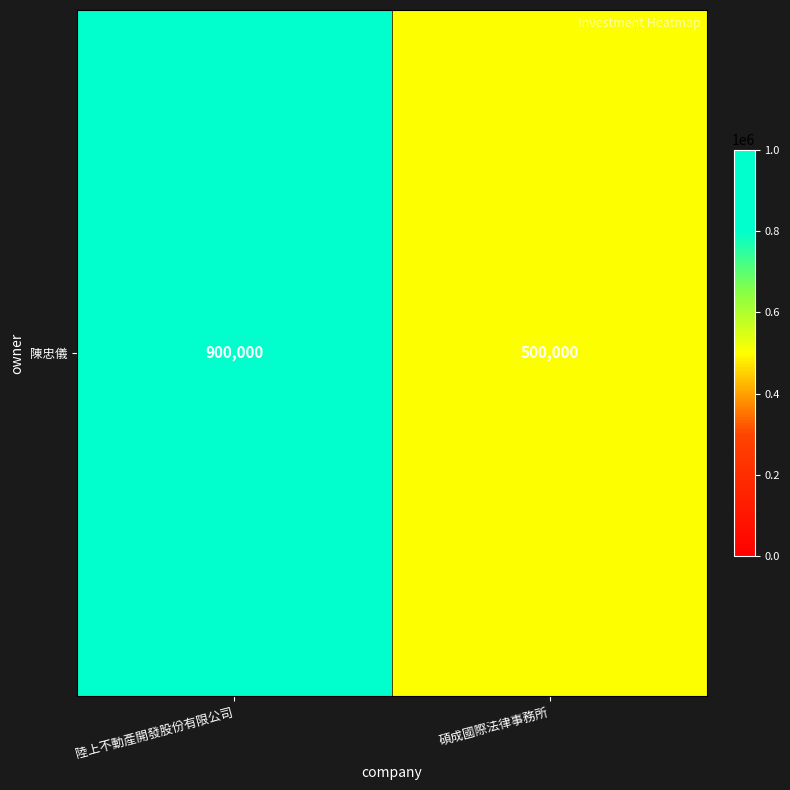

Rank the categories by value from highest to lowest.

陸上不動產開發股份有限公司, 碩成國際法律事務所